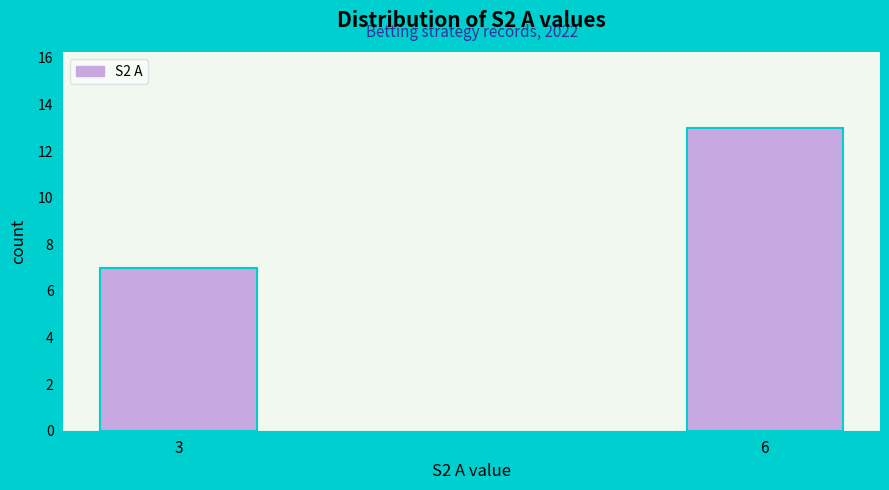

Reading left to right, extract all data points from this chart.

3=7	6=13